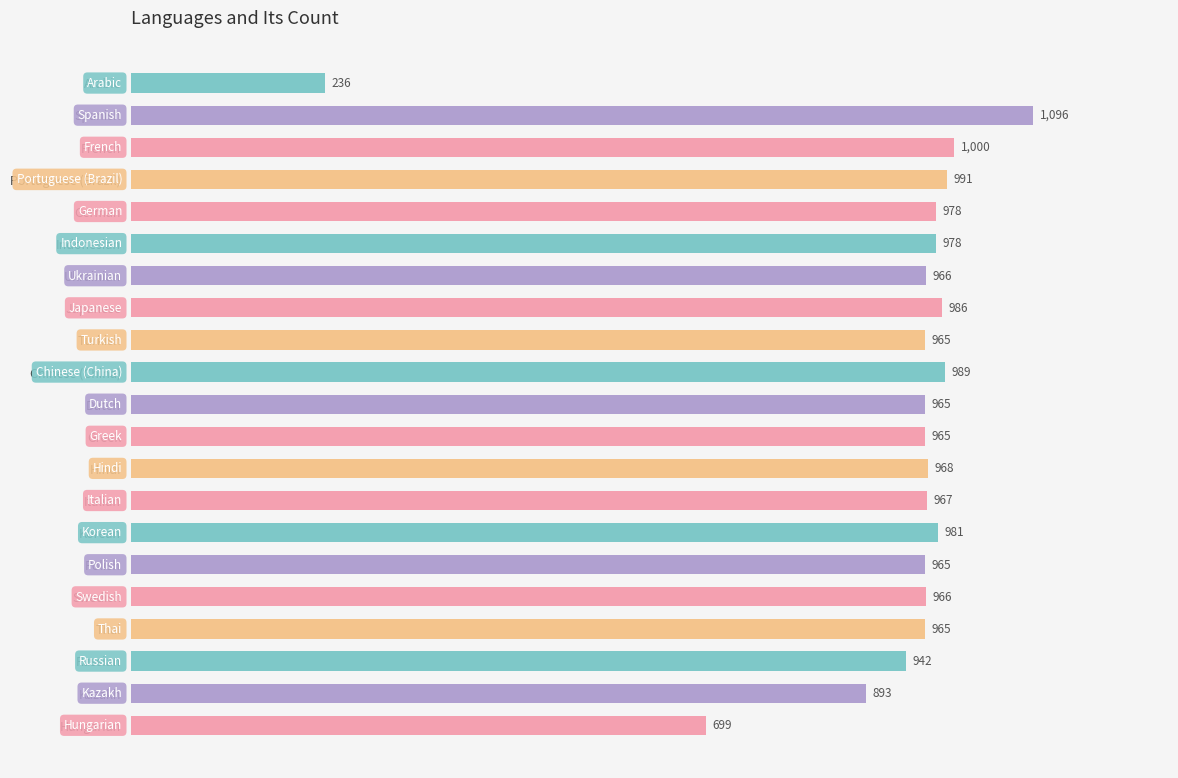

What is the difference between the second highest and second lowest values?

301